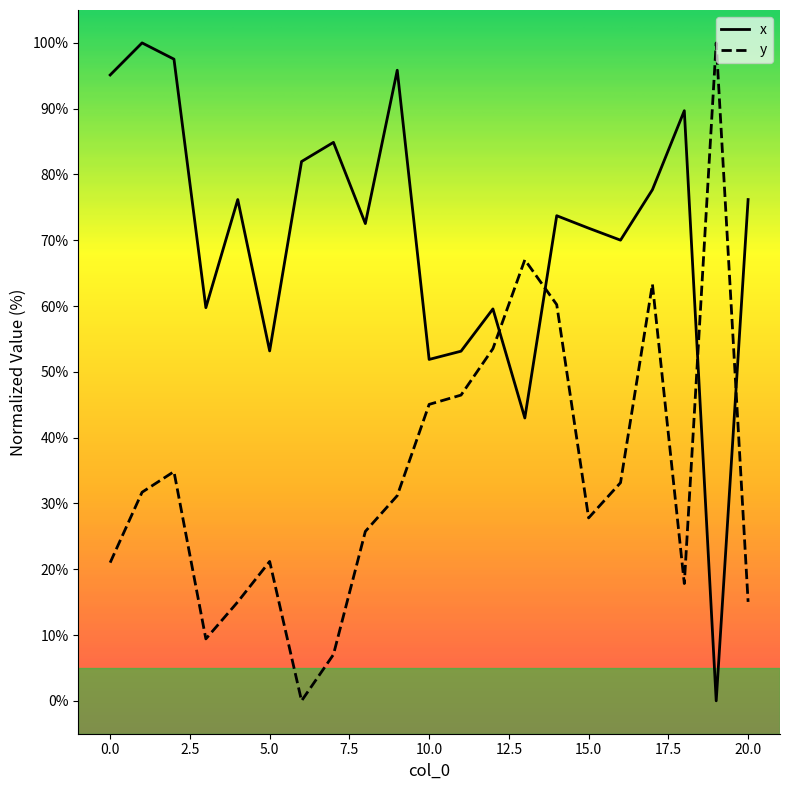

True or false: y and x intersect in this chart.

True